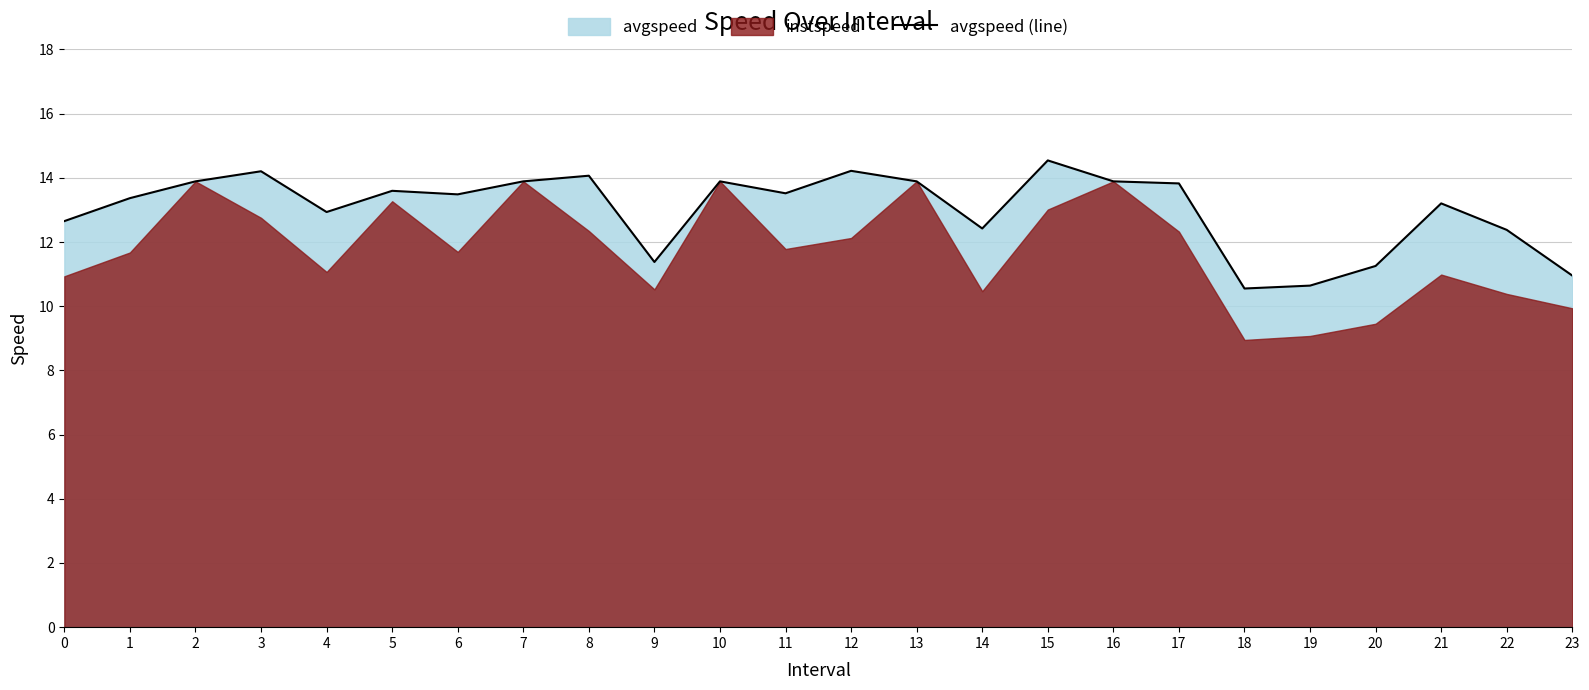

Rank the categories by value from highest to lowest.

15, 12, 3, 8, 2, 7, 10, 13, 16, 17, 5, 11, 6, 1, 21, 4, 0, 14, 22, 9, 20, 23, 19, 18